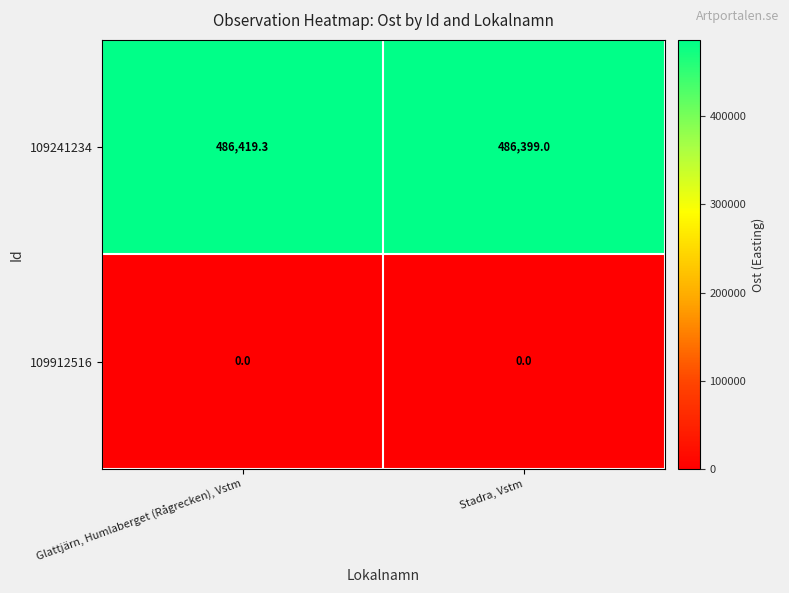

How many values in the 109241234 series exceed 486419?

1